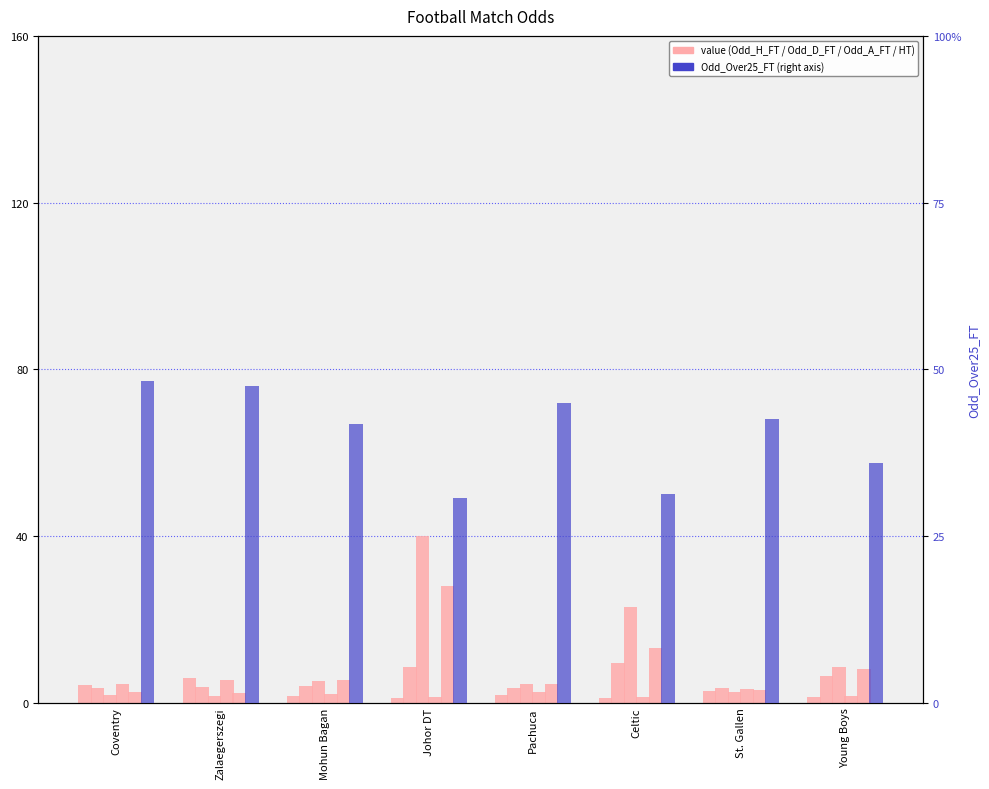

List the series in order of their peak value, lowest first.

Odd_Over25_FT, Odd_H_HT, Odd_H_FT, Odd_D_FT, Odd_A_HT, Odd_A_FT